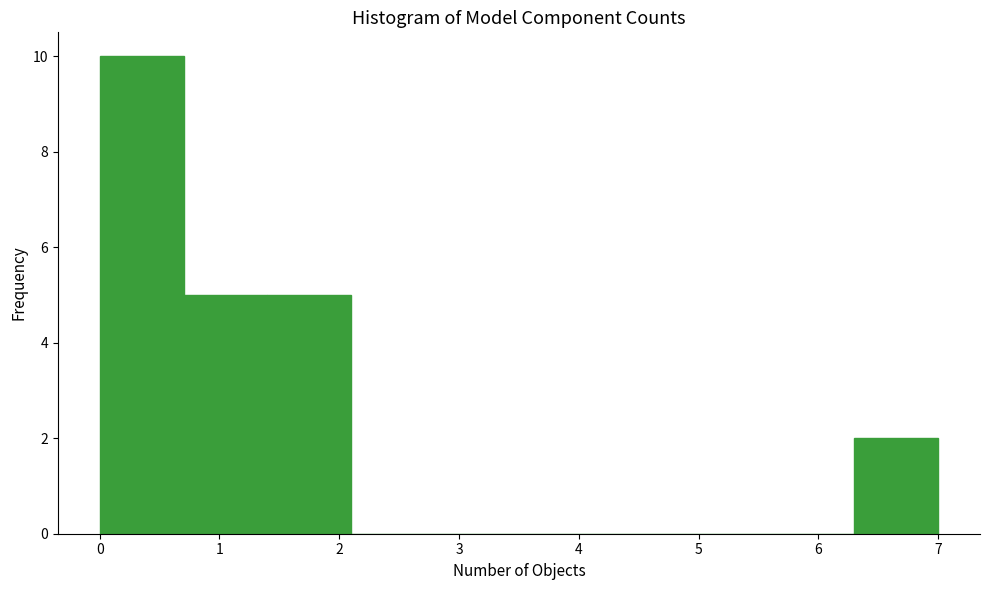

Reading left to right, transcribe this chart: for each bar, give the range it covers on the x-axis and its height. The values are not printed on the chart, so give them approximately, as read against the axis.

0.0 to 0.7: 10
0.7 to 1.4: 5
1.4 to 2.1: 5
2.1 to 2.8: 0
2.8 to 3.5: 0
3.5 to 4.2: 0
4.2 to 4.9: 0
4.9 to 5.6: 0
5.6 to 6.3: 0
6.3 to 7.0: 2